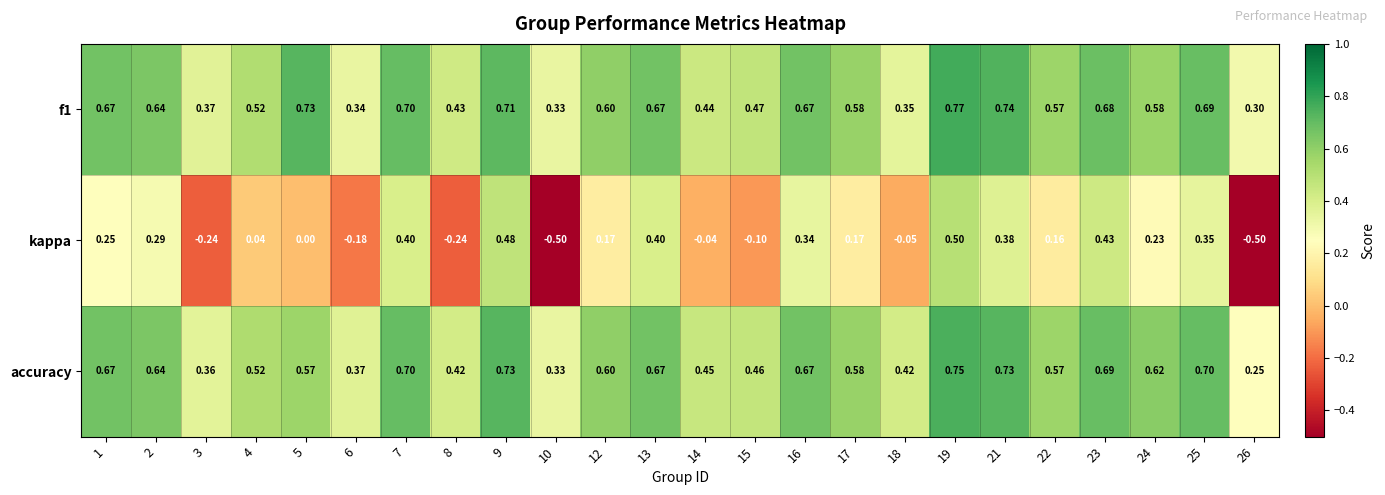

How many distinct data groups are displayed?

3